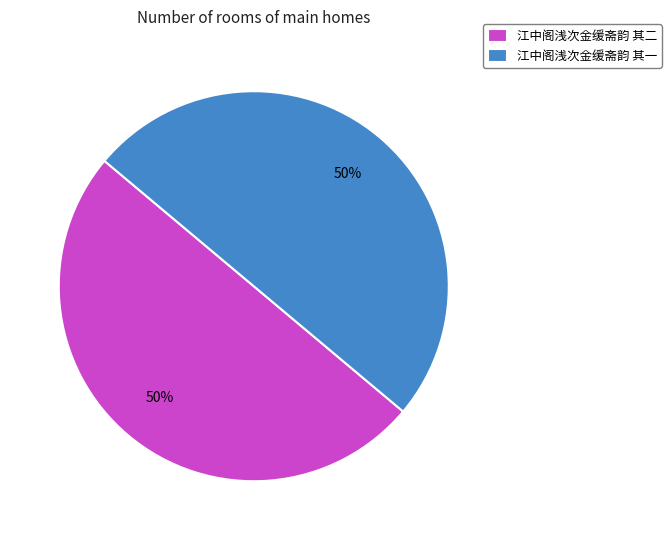

Approximately how many times larger is the value at 江中阁浅次金缓斋韵 其一 compared to 江中阁浅次金缓斋韵 其二?

1.0